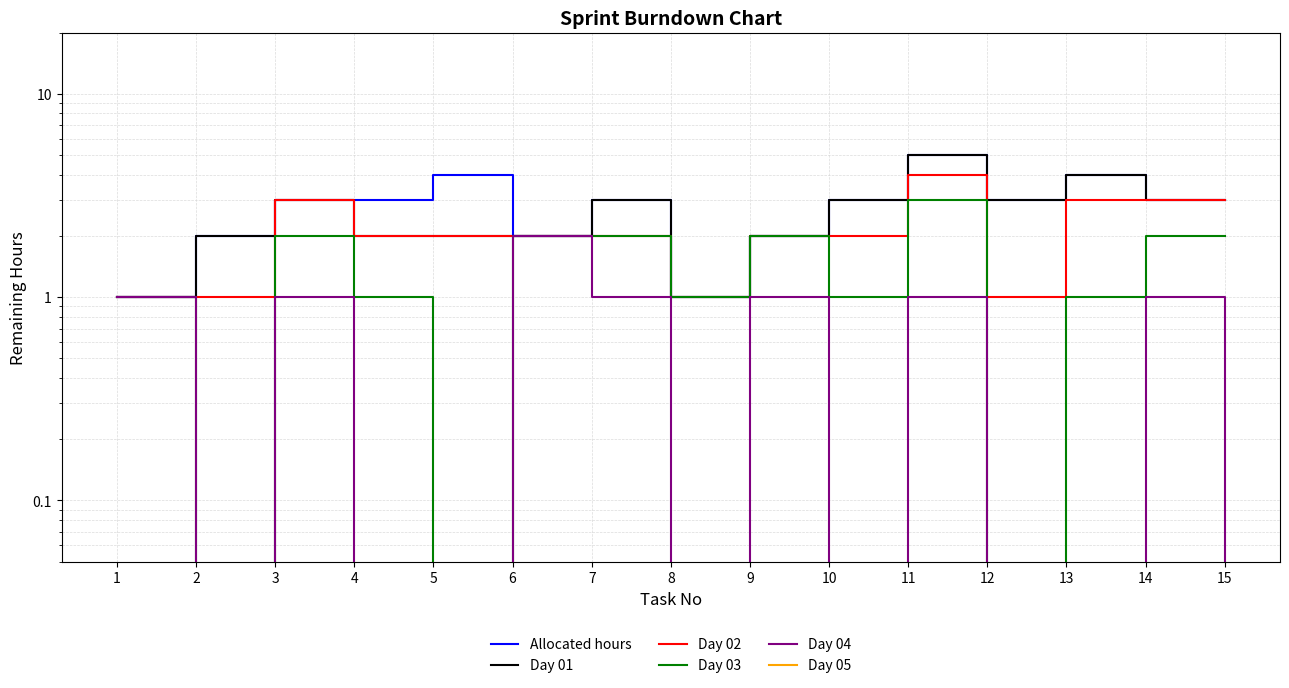

At which category is the sum across all series the highest?

11